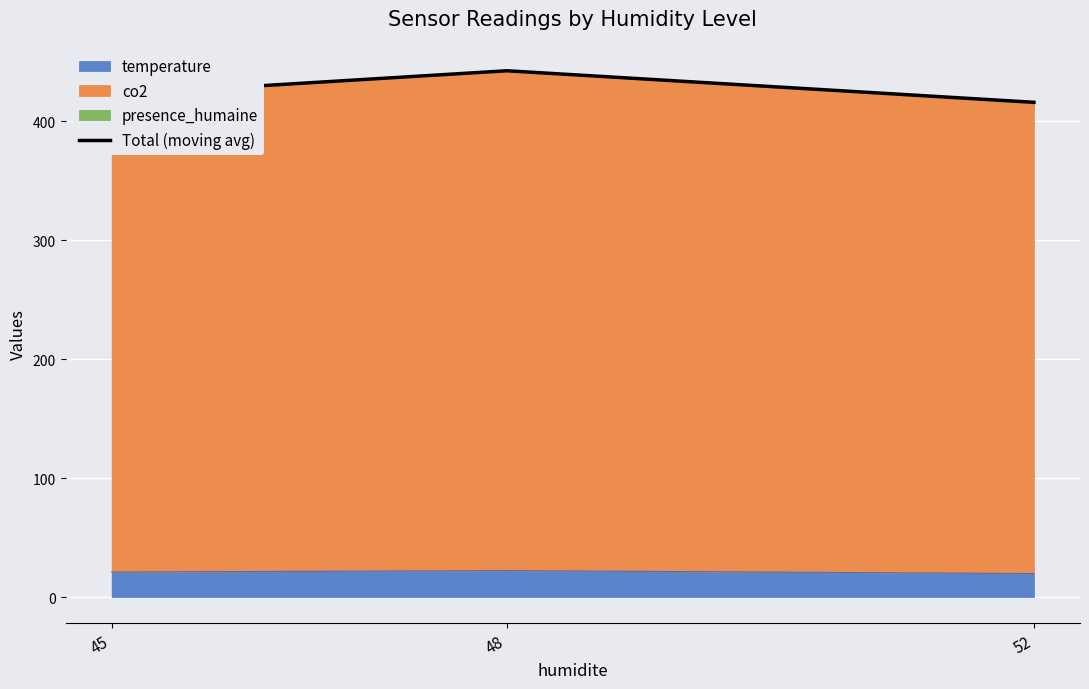

Is it true that the value at 52 is 545.7?

False